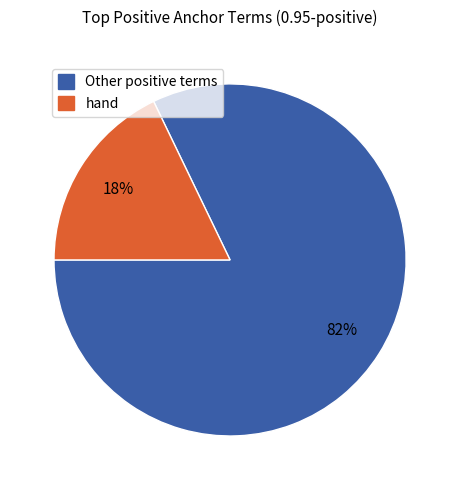

Count the number of slices in the pie.

2